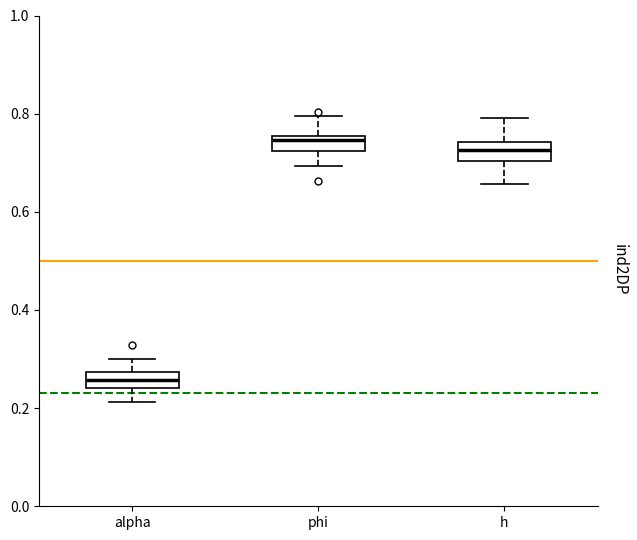

Reading left to right, read every box against the y-axis: the position of its median line, the range the box covers, and the ends of its whiskers. The values are not printed on the chart, so give them approximately, as read against the axis.

alpha: median 0.26, box 0.24 to 0.28, whiskers 0.22 to 0.30
phi: median 0.74, box 0.72 to 0.76, whiskers 0.70 to 0.80
h: median 0.72, box 0.70 to 0.74, whiskers 0.66 to 0.80